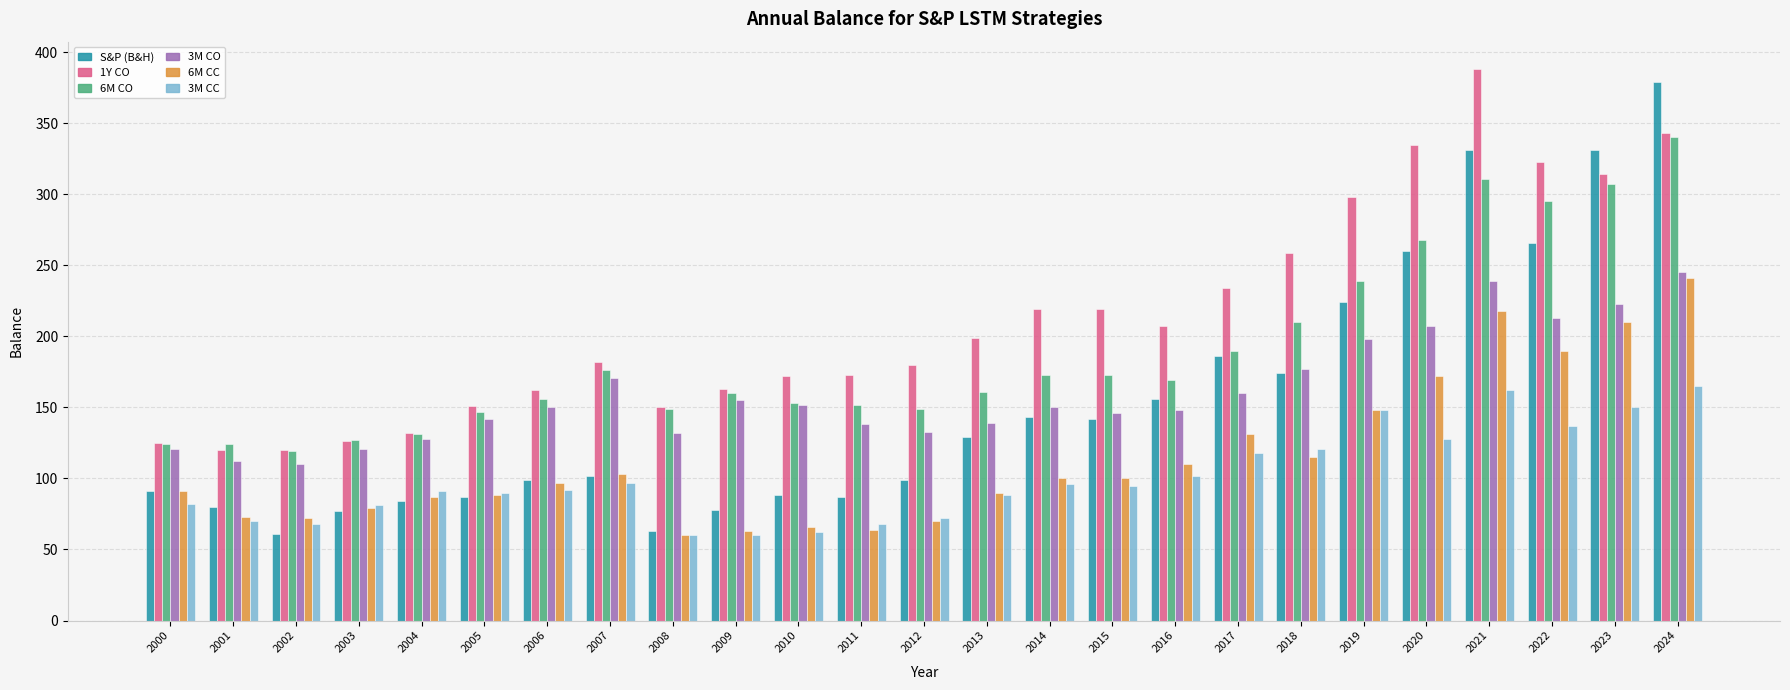

What is the average value of the 6M CO series?

188